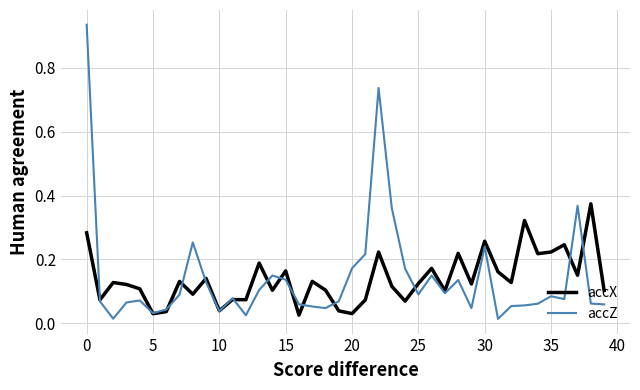

Which series has the largest range (max minus min)?

accZ